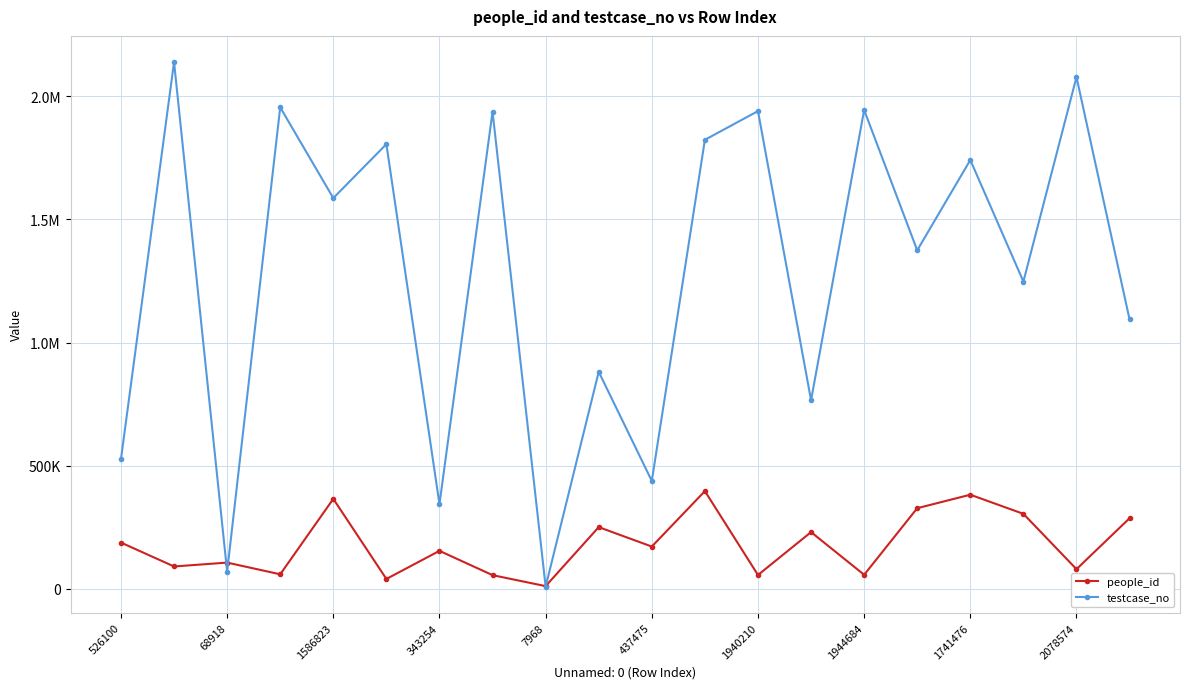

Is this an area chart (filled region under the line)?

No